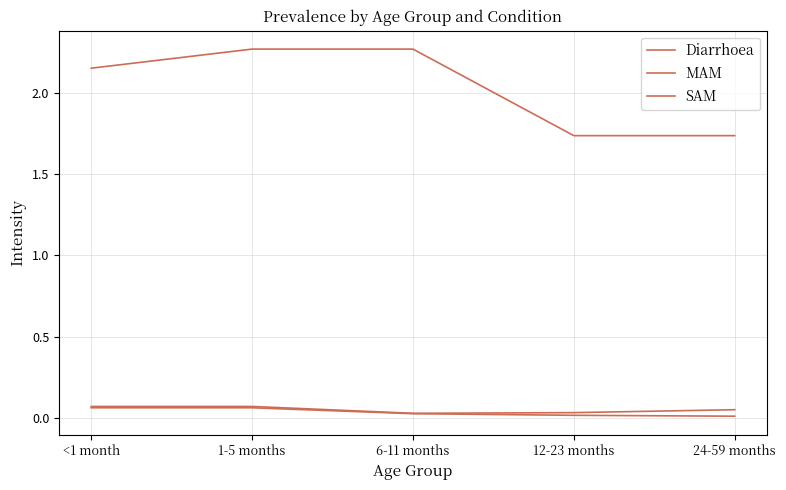

Does the chart display data point markers on the line(s)?

No